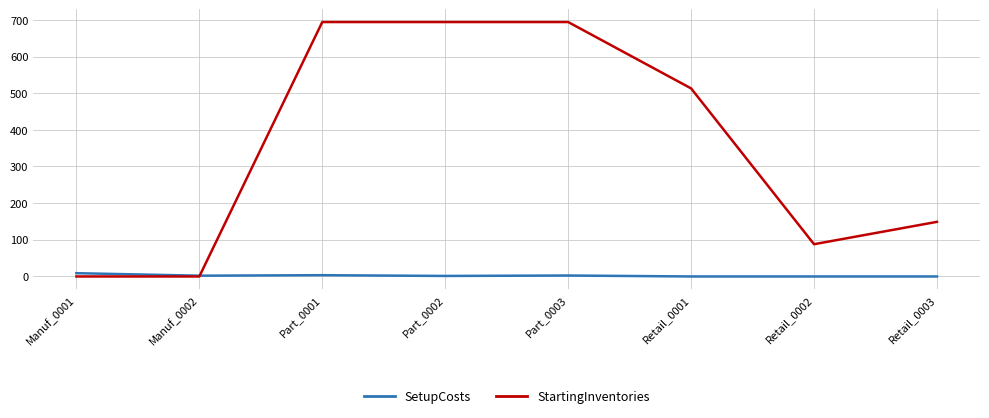

True or false: StartingInventories has a value of 513.0 at Retail_0001.

True